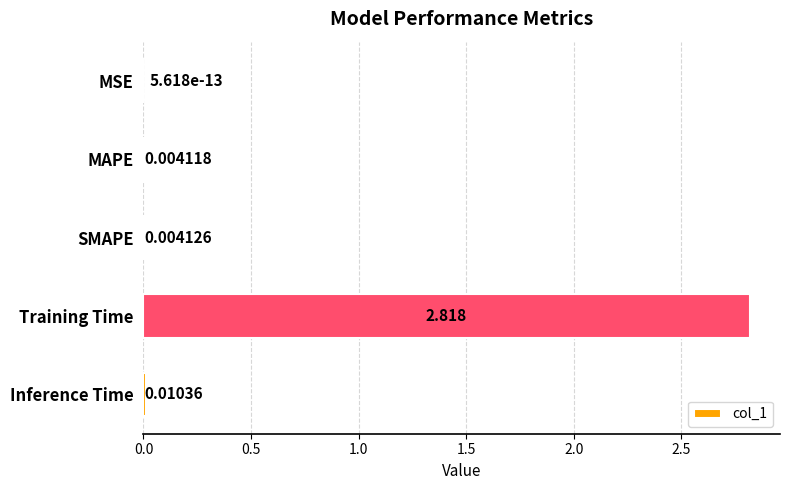

Where is the data nearest to the value 1?

Inference Time